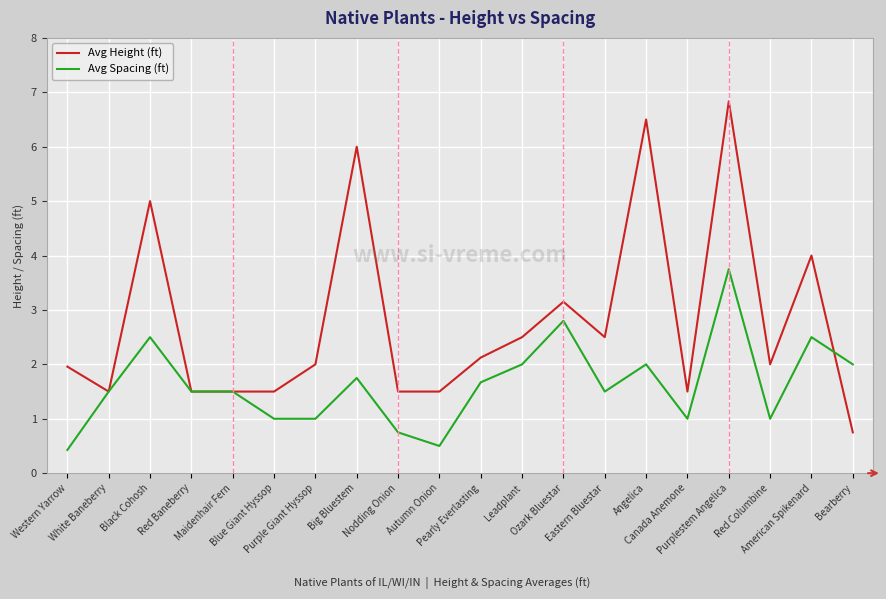

Which series changed the most between Purple Giant Hyssop and Big Bluestem?

Avg Height (ft)